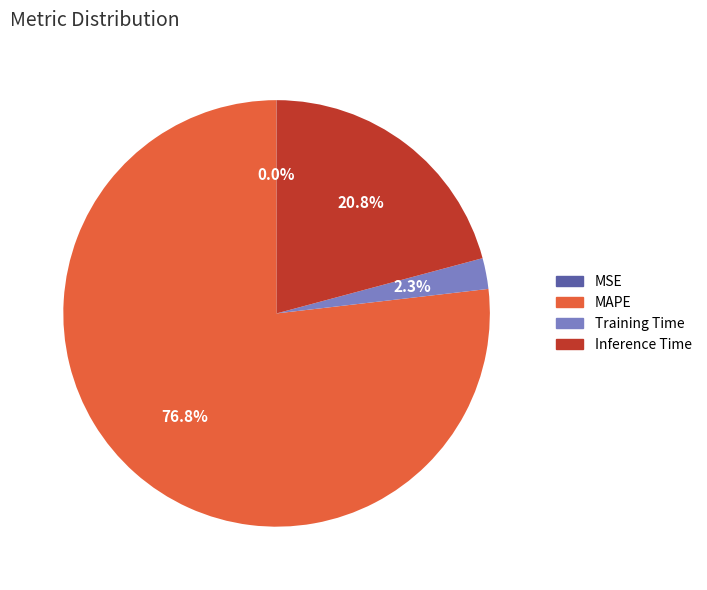

To the nearest percent, what portion does Inference Time represent?

21%